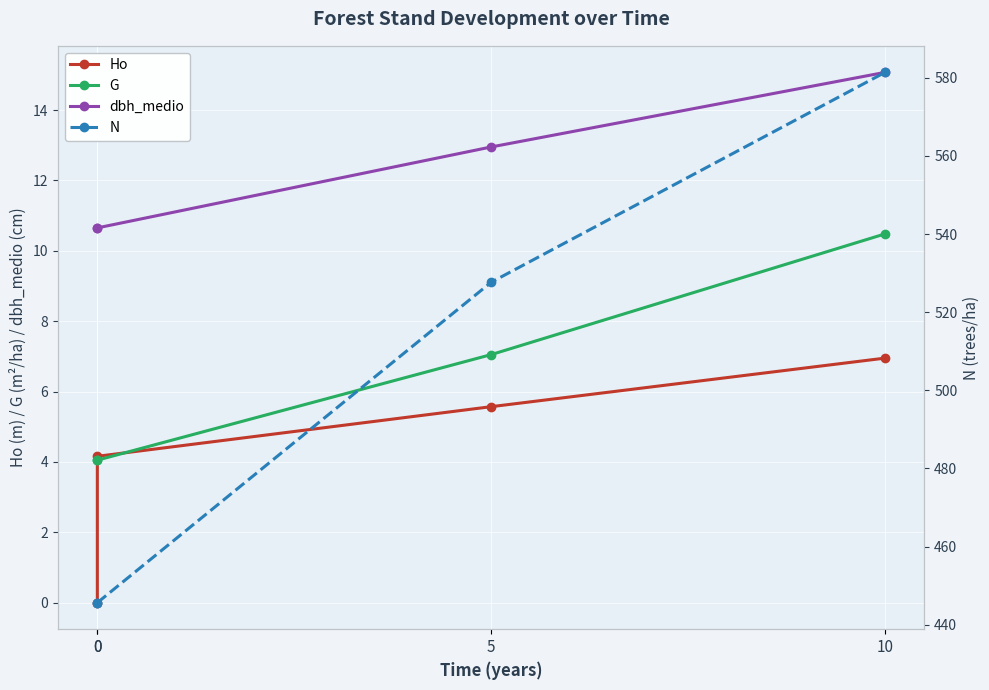

Reading left to right, what are all the values shown in this chart?

Ho: 0=0.0	0=4.2	5=5.6	10=7.0
G: 0=4.0	0=4.0	5=7.0	10=10.5
dbh_medio: 0=10.7	0=10.7	5=12.9	10=15.1
N: 0=445.6	0=445.6	5=527.7	10=581.4